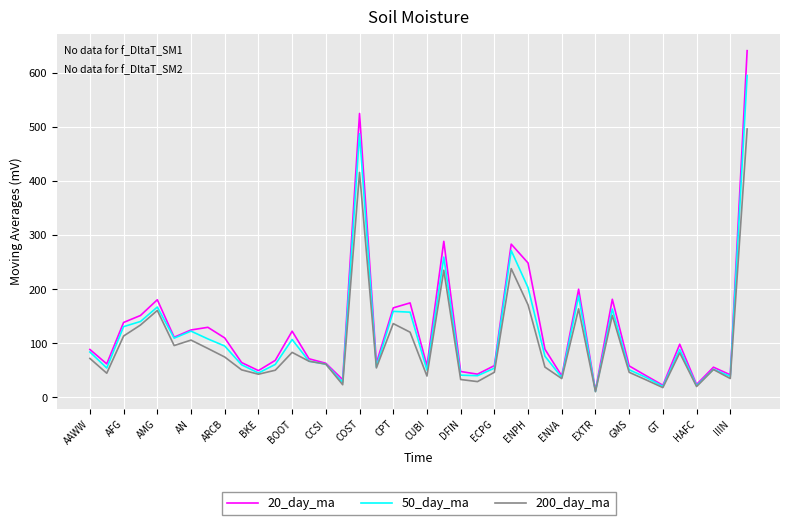

Which series has the largest range (max minus min)?

20_day_ma